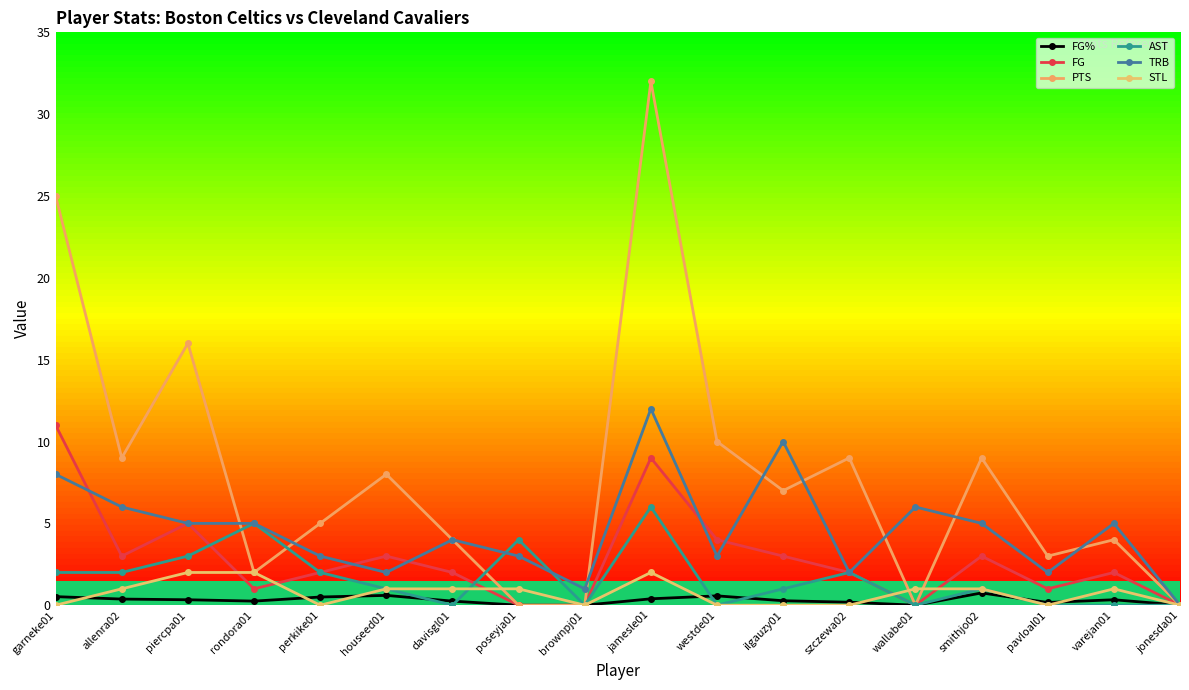

Reading left to right, list all the values displayed in this chart.

FG%: garneke01=0.5	allenra02=0.4	piercpa01=0.3	rondora01=0.2	perkike01=0.5	houseed01=0.6	davisgl01=0.2	poseyja01=0.0	brownpj01=0.0	jamesle01=0.4	westde01=0.6	ilgauzy01=0.3	szczewa02=0.2	wallabe01=0.0	smithjo02=0.8	pavloal01=0.2	varejan01=0.3	jonesda01=0.0
FG: garneke01=11.0	allenra02=3.0	piercpa01=5.0	rondora01=1.0	perkike01=2.0	houseed01=3.0	davisgl01=2.0	poseyja01=0.0	brownpj01=0.0	jamesle01=9.0	westde01=4.0	ilgauzy01=3.0	szczewa02=2.0	wallabe01=0.0	smithjo02=3.0	pavloal01=1.0	varejan01=2.0	jonesda01=0.0
PTS: garneke01=25.0	allenra02=9.0	piercpa01=16.0	rondora01=2.0	perkike01=5.0	houseed01=8.0	davisgl01=4.0	poseyja01=0.0	brownpj01=0.0	jamesle01=32.0	westde01=10.0	ilgauzy01=7.0	szczewa02=9.0	wallabe01=0.0	smithjo02=9.0	pavloal01=3.0	varejan01=4.0	jonesda01=0.0
AST: garneke01=2.0	allenra02=2.0	piercpa01=3.0	rondora01=5.0	perkike01=2.0	houseed01=1.0	davisgl01=0.0	poseyja01=4.0	brownpj01=0.0	jamesle01=6.0	westde01=0.0	ilgauzy01=1.0	szczewa02=2.0	wallabe01=0.0	smithjo02=1.0	pavloal01=0.0	varejan01=0.0	jonesda01=0.0
TRB: garneke01=8.0	allenra02=6.0	piercpa01=5.0	rondora01=5.0	perkike01=3.0	houseed01=2.0	davisgl01=4.0	poseyja01=3.0	brownpj01=1.0	jamesle01=12.0	westde01=3.0	ilgauzy01=10.0	szczewa02=2.0	wallabe01=6.0	smithjo02=5.0	pavloal01=2.0	varejan01=5.0	jonesda01=0.0
STL: garneke01=0.0	allenra02=1.0	piercpa01=2.0	rondora01=2.0	perkike01=0.0	houseed01=1.0	davisgl01=1.0	poseyja01=1.0	brownpj01=0.0	jamesle01=2.0	westde01=0.0	ilgauzy01=0.0	szczewa02=0.0	wallabe01=1.0	smithjo02=1.0	pavloal01=0.0	varejan01=1.0	jonesda01=0.0